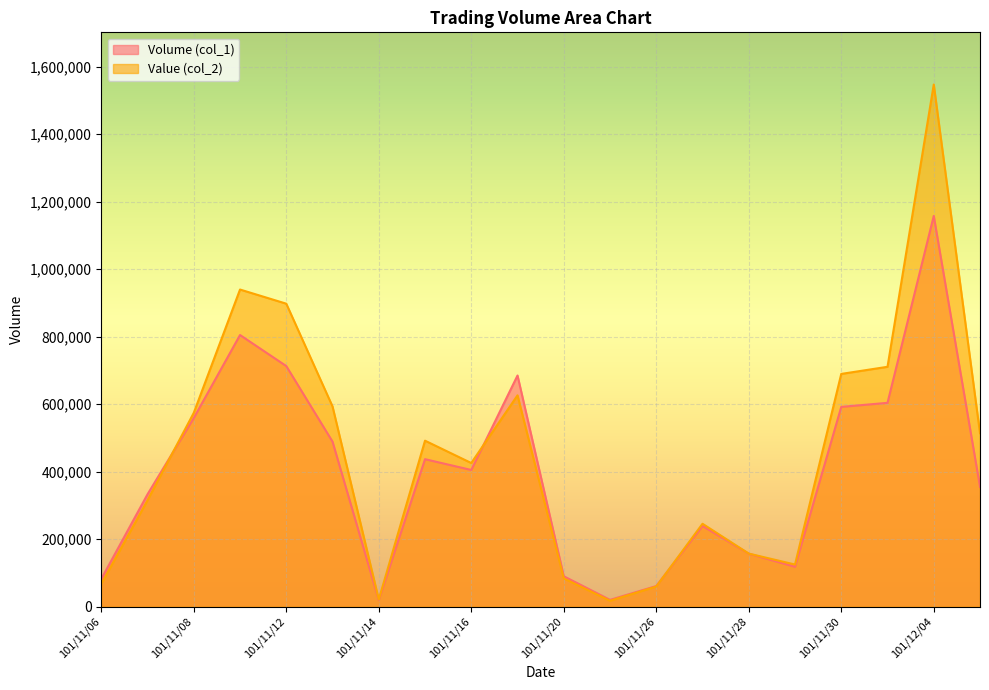

Which series has the widest spread of values?

Value (col_2)